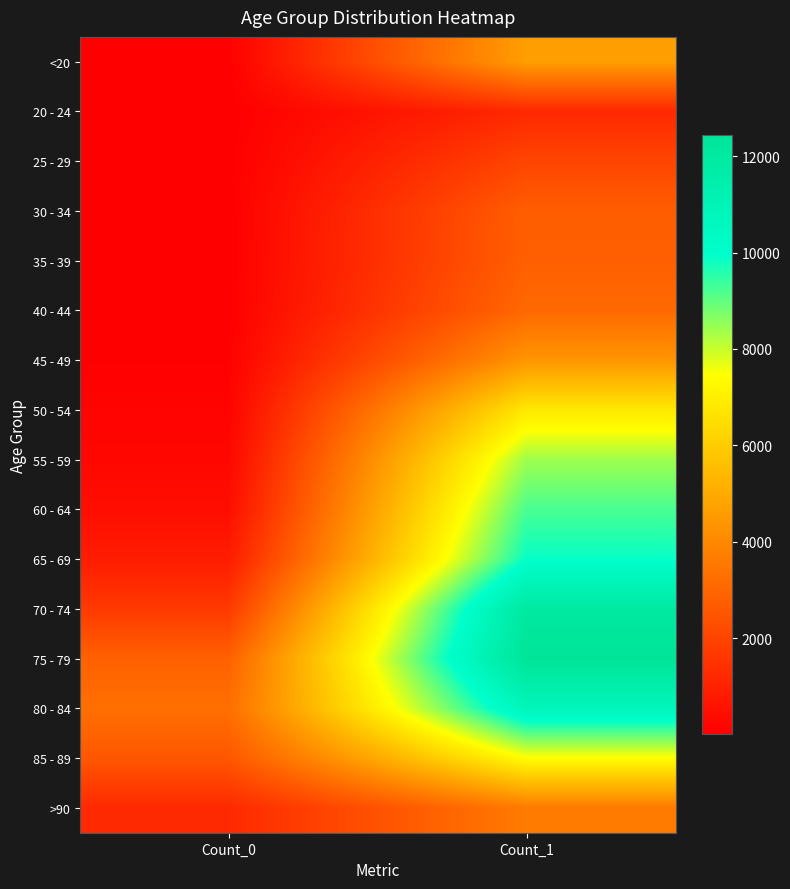

Rank the series at Count_0 from lowest to highest value.

25 - 29, 20 - 24, 30 - 34, <20, 35 - 39, 40 - 44, 45 - 49, 50 - 54, 55 - 59, 60 - 64, 65 - 69, >90, 70 - 74, 85 - 89, 75 - 79, 80 - 84